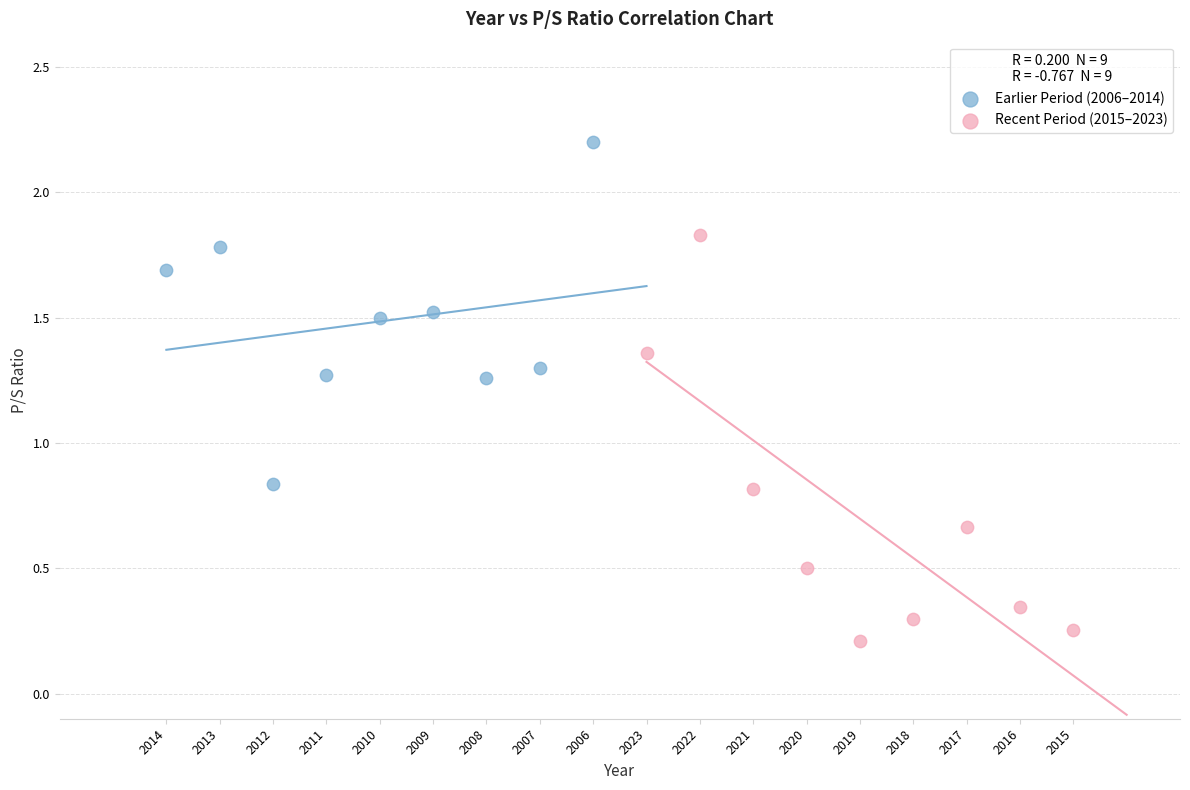

Which series reaches the minimum Y coordinate?

Recent Period (2015–2023)